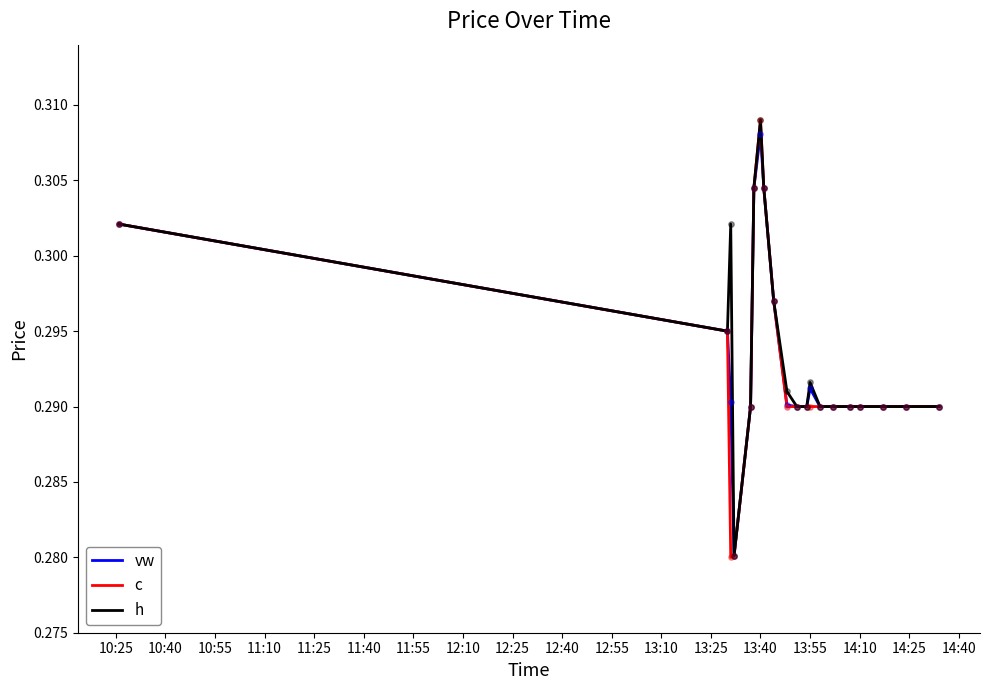

Which series has the largest range (max minus min)?

c